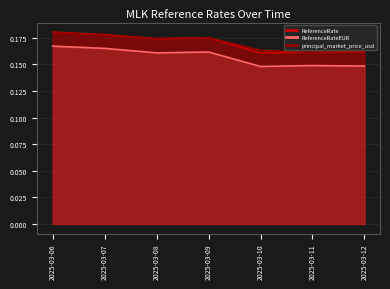

What is the maximum value shown in the chart?

0.2